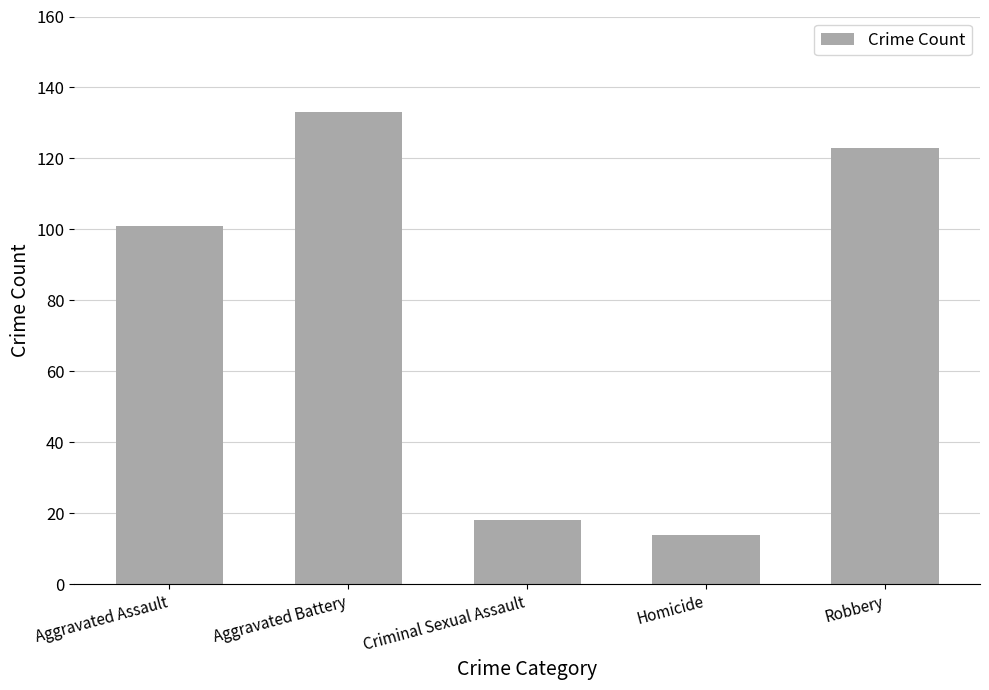

Which label corresponds to the smallest value in the chart?

Homicide